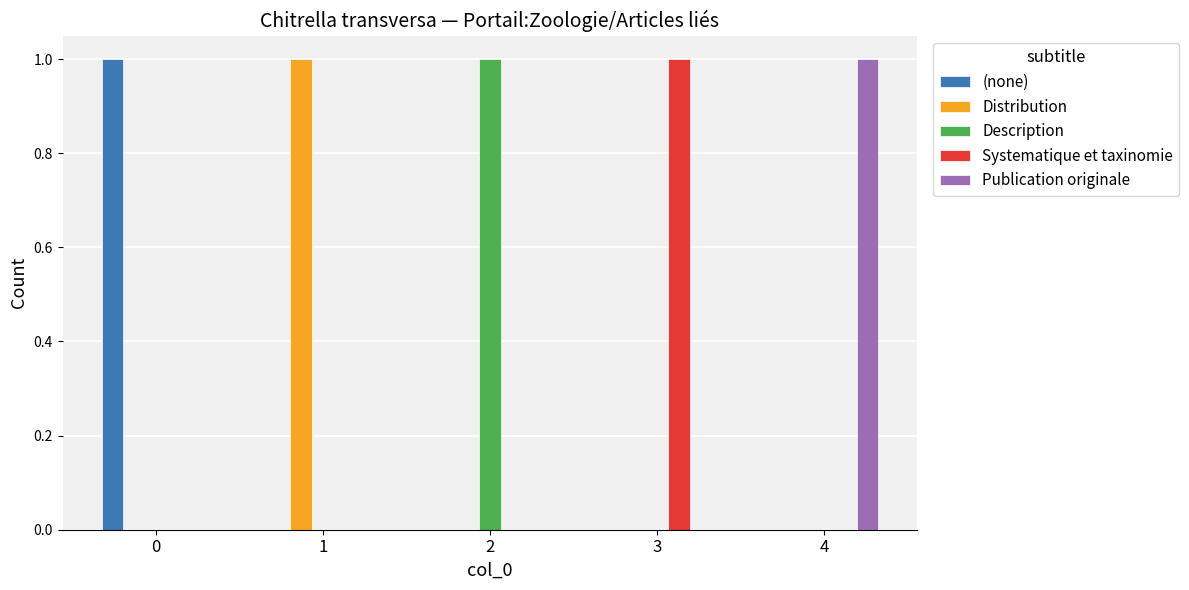

How many series are shown in this chart?

5